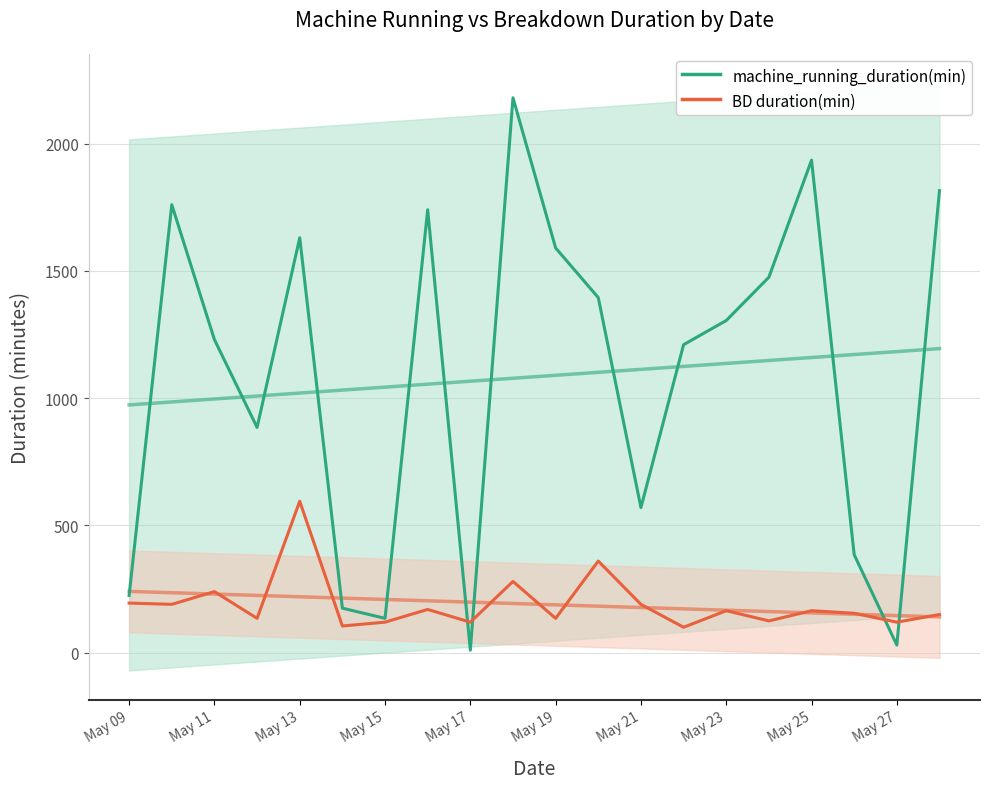

What is the value of the machine_running_duration(min) point at the 8th from the left?

1740